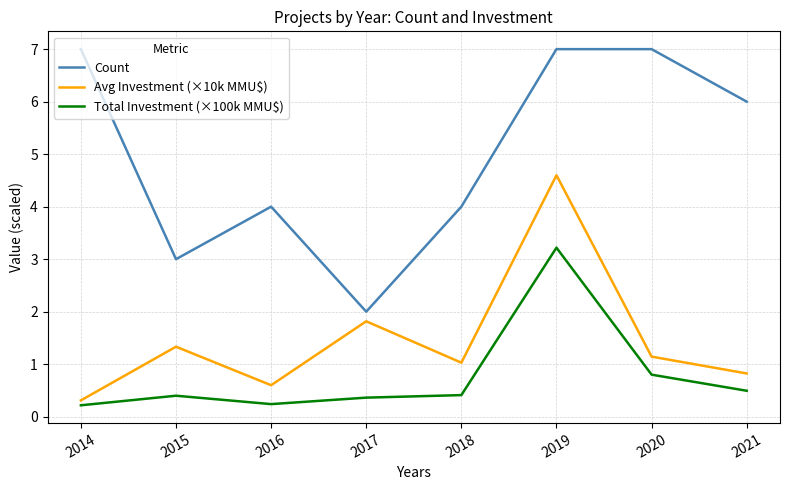

Reading left to right, transcribe all the data shown in this chart.

Count: 7.0	3.0	4.0	2.0	4.0	7.0	7.0	6.0
Avg Investment (×10k MMU$): 0.3	1.3	0.6	1.8	1.0	4.6	1.1	0.8
Total Investment (×100k MMU$): 0.2	0.4	0.2	0.4	0.4	3.2	0.8	0.5